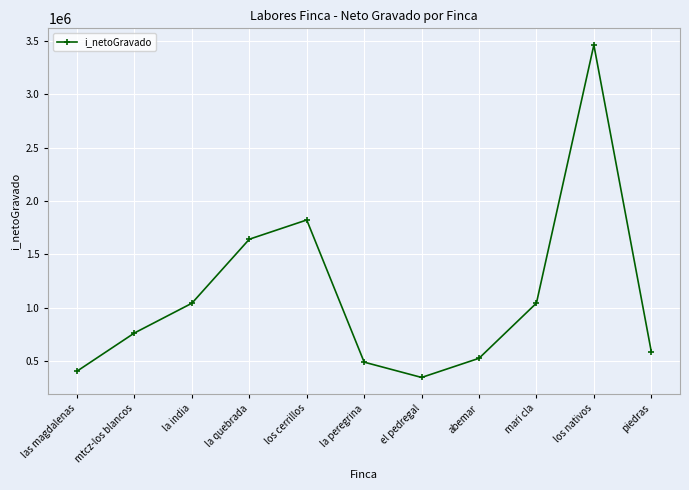

What is the maximum value shown in the chart?

3461962